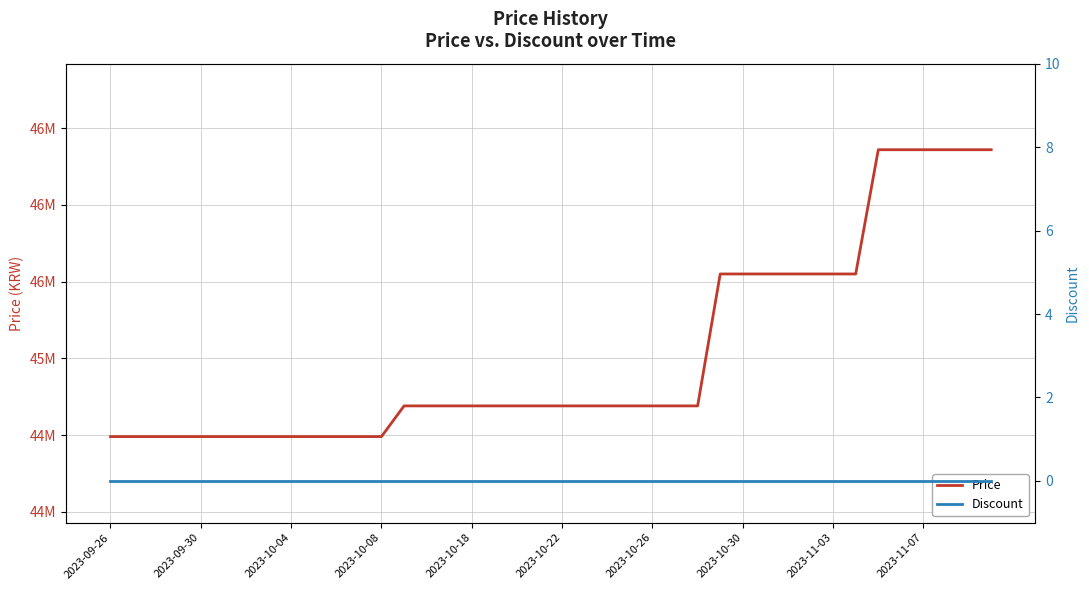

True or false: Discount and Price cross at least once.

False